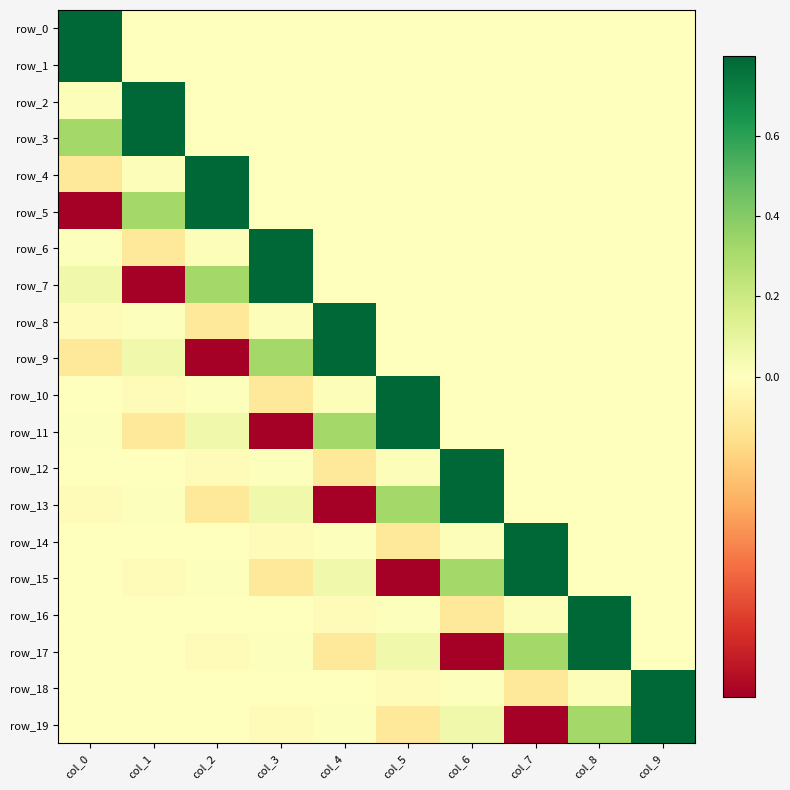

How many data points in row_4 are less than 0?

1